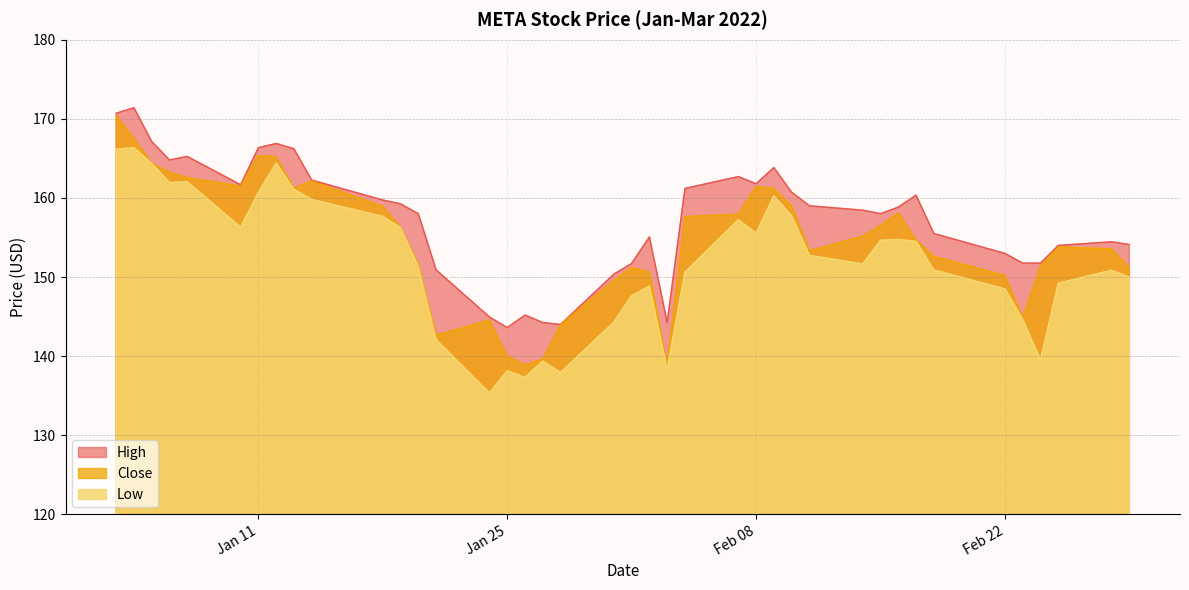

True or false: Low and High cross at least once.

False